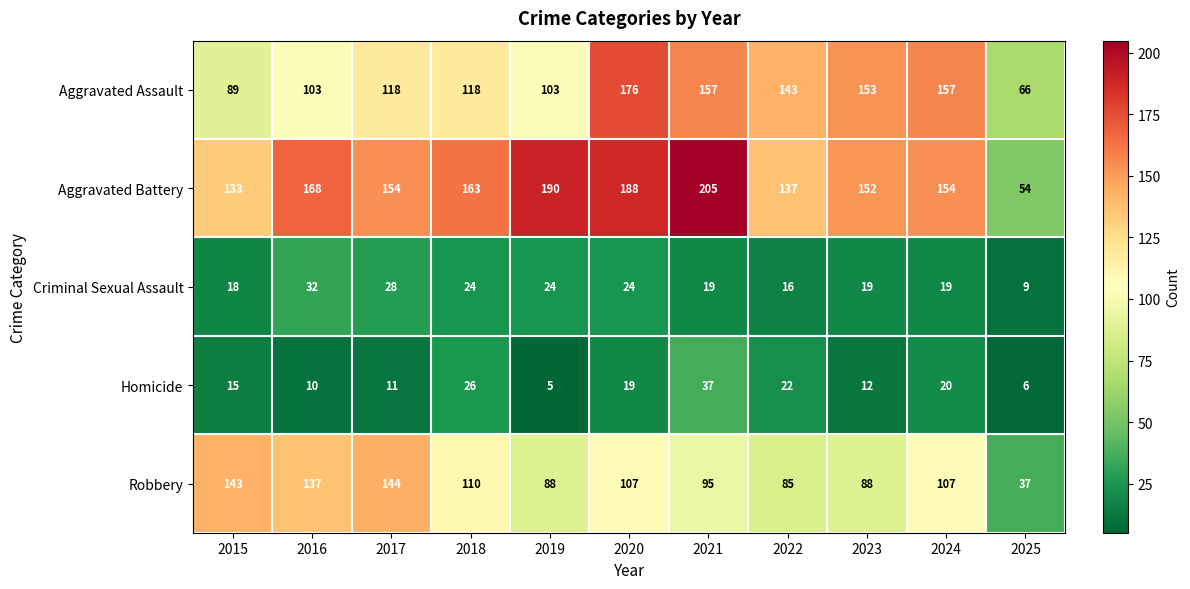

What is the sum of the Aggravated Assault values at 2024 and 2021?

314